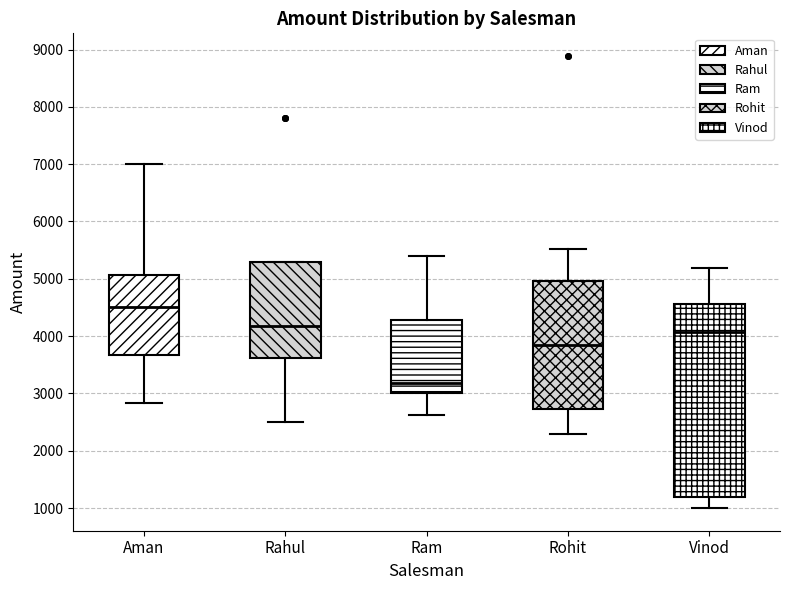

Reading left to right, read every box against the y-axis: the position of its median line, the range the box covers, and the ends of its whiskers. The values are not printed on the chart, so give them approximately, as read against the axis.

Aman: median 4500, box 3700 to 5100, whiskers 2800 to 7000
Rahul: median 4200, box 3600 to 5300, whiskers 2500 to 5300
Ram: median 3200, box 3000 to 4300, whiskers 2600 to 5400
Rohit: median 3800, box 2700 to 5000, whiskers 2300 to 5500
Vinod: median 4100, box 1200 to 4600, whiskers 1000 to 5200